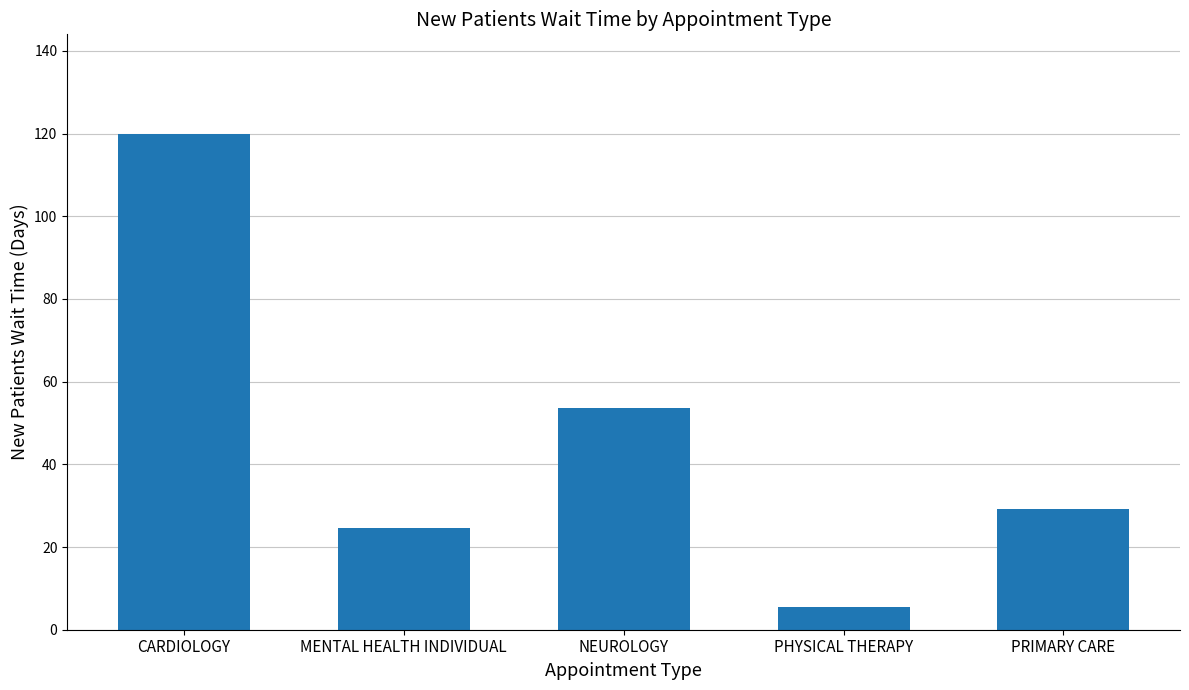

Does the chart contain any negative values?

No